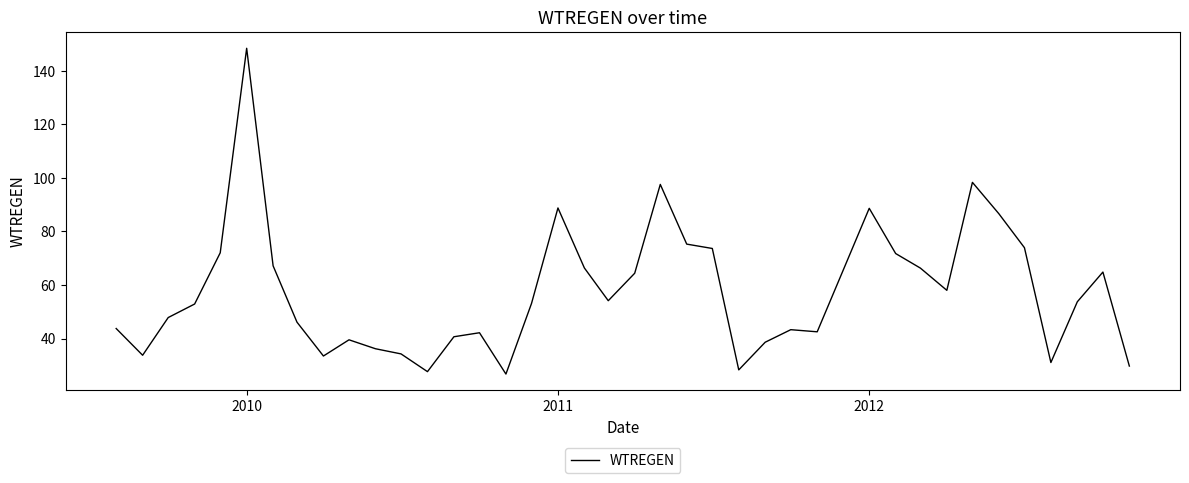

What is the greatest value displayed?

148.4